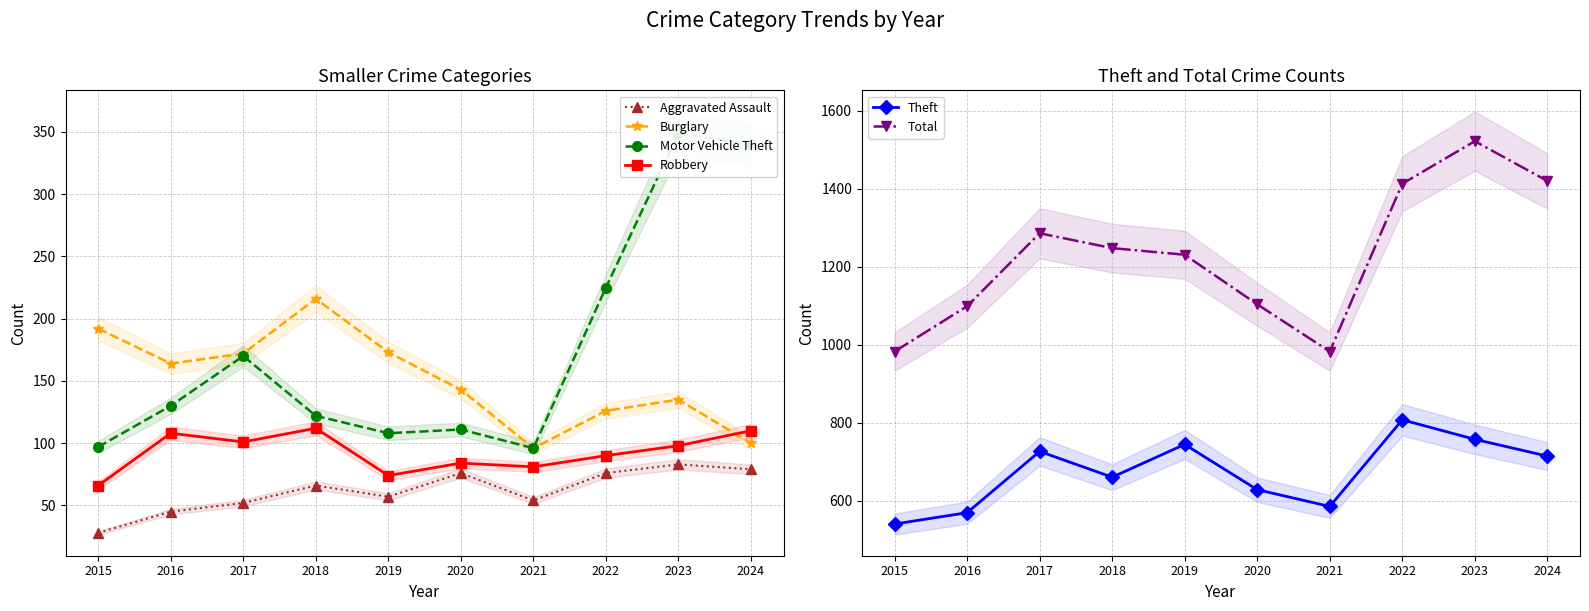

What is the difference between the Robbery values at 2021 and 2024?

29